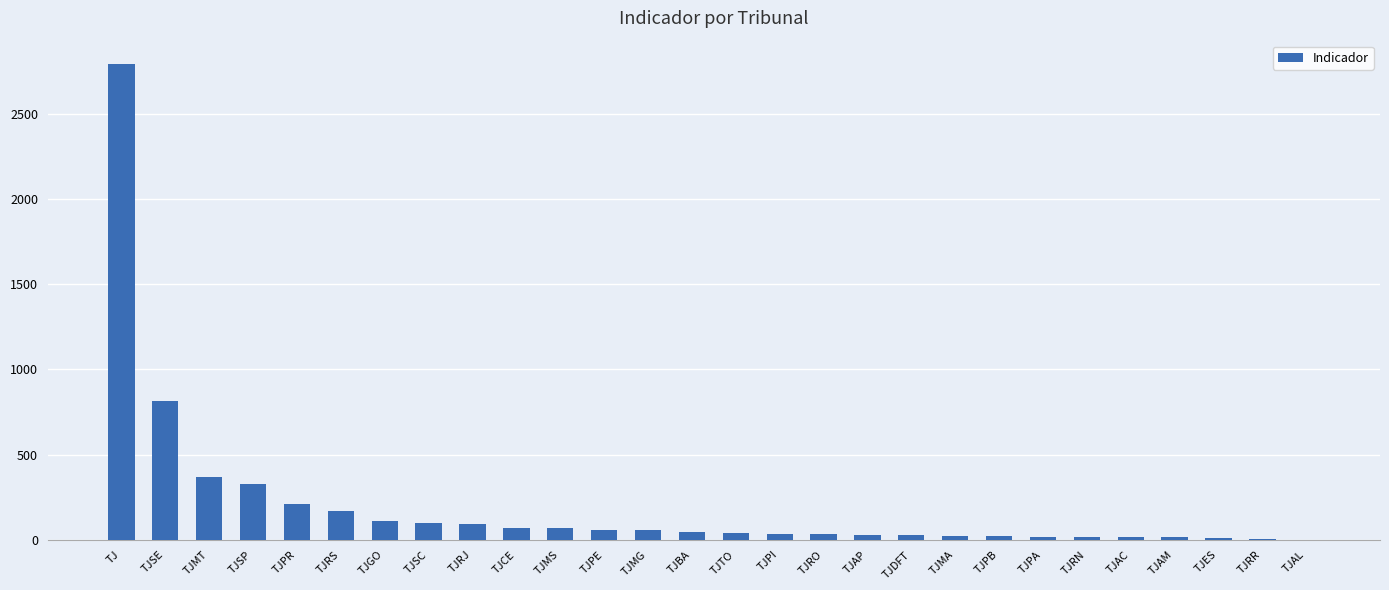

What is the average value?

199